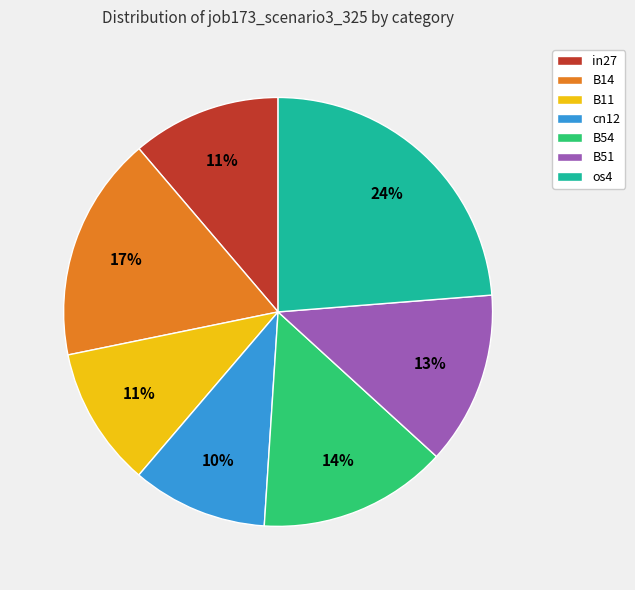

To the nearest percent, what is the difference between the largest and smallest slice percentages?

14%